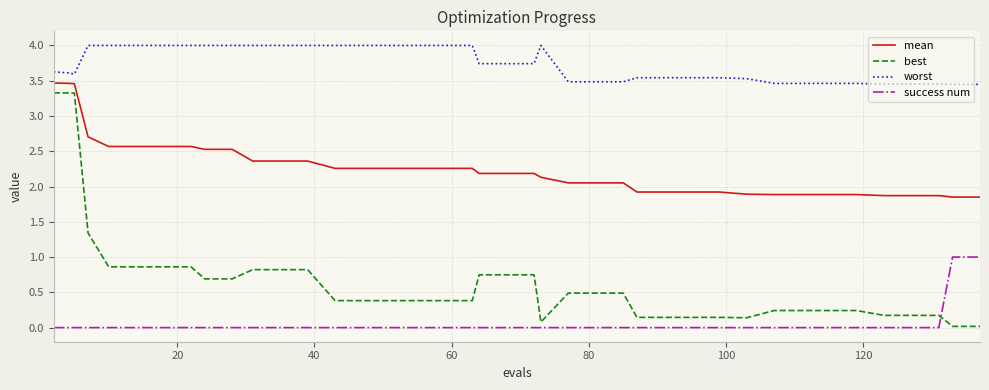

What is the greatest value displayed?

4.0